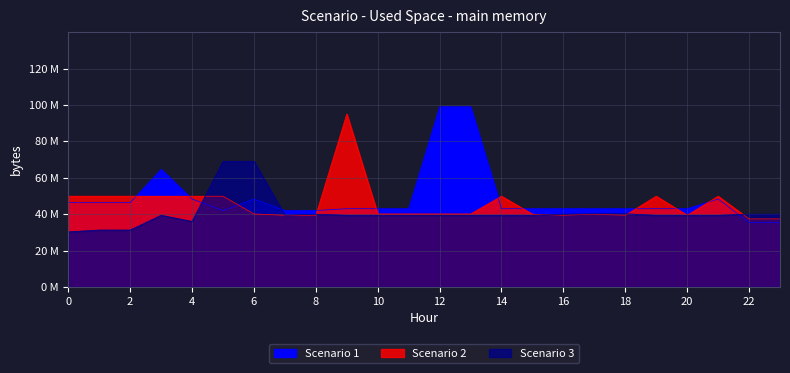

At which label is Scenario 1 closest to 67?

3